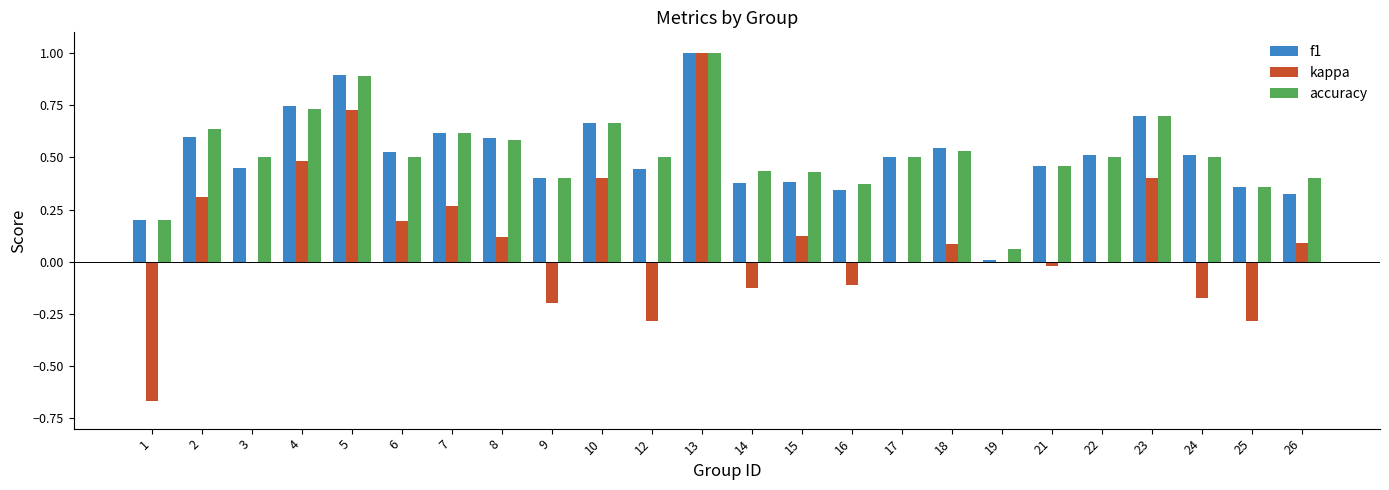

How many distinct data groups are displayed?

3